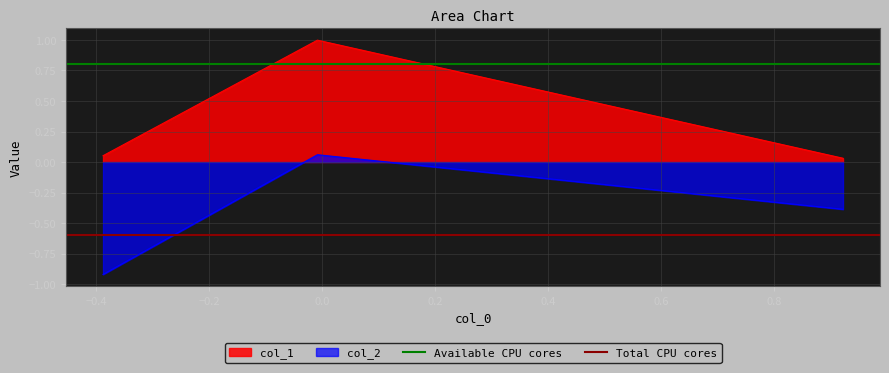

What is the lowest value of the col_2 series?

-0.9